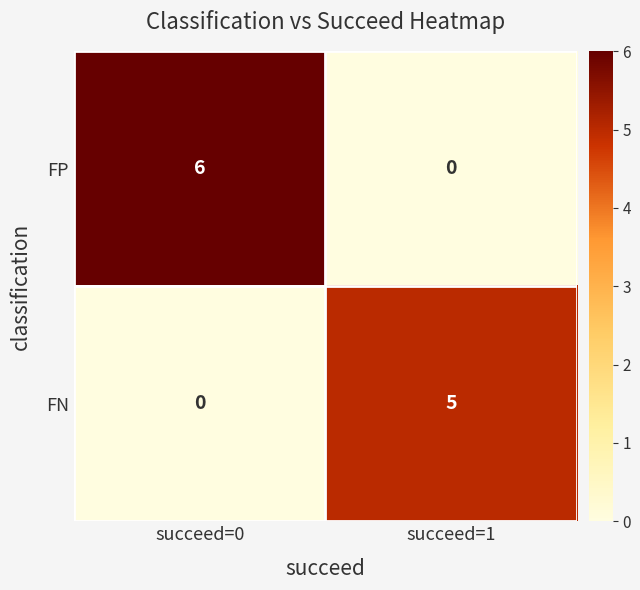

What is the spread (max minus min) of values at succeed=0?

6